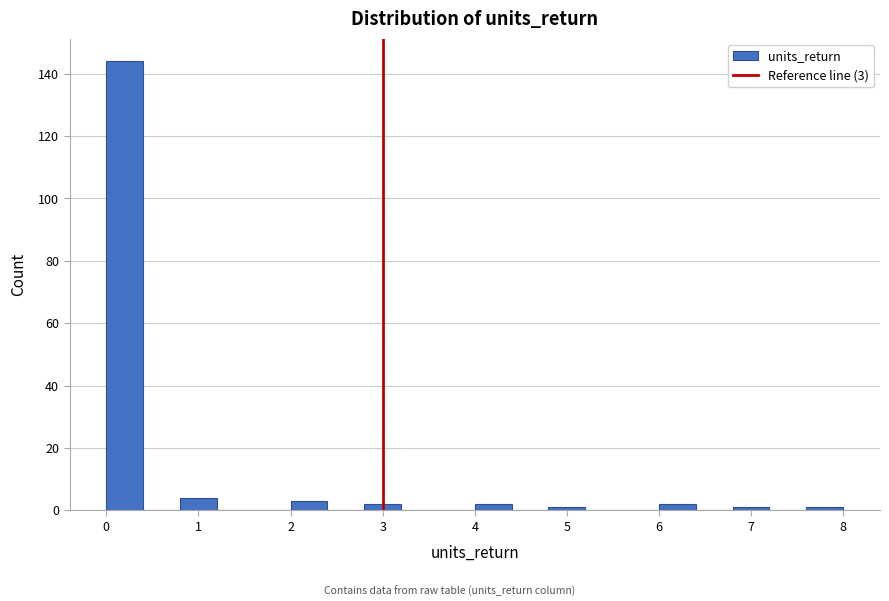

Which range on the x-axis has the tallest bar?

0.0 to 0.4